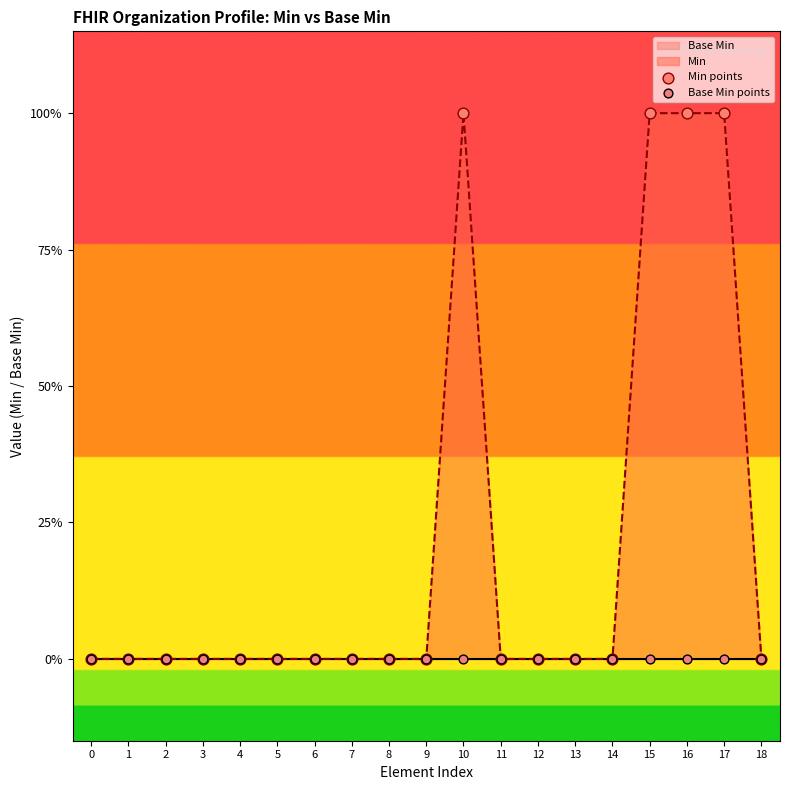

Which series contains the highest Y value?

Min points